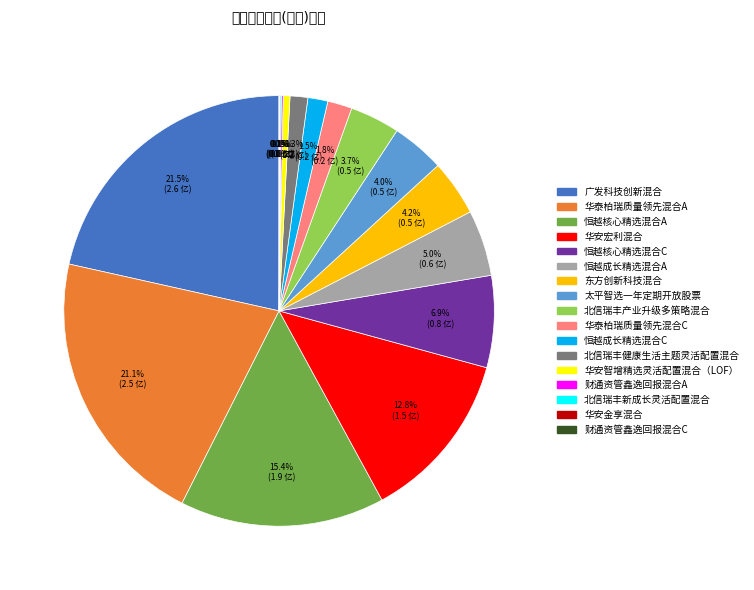

Is there a majority slice in this chart?

No